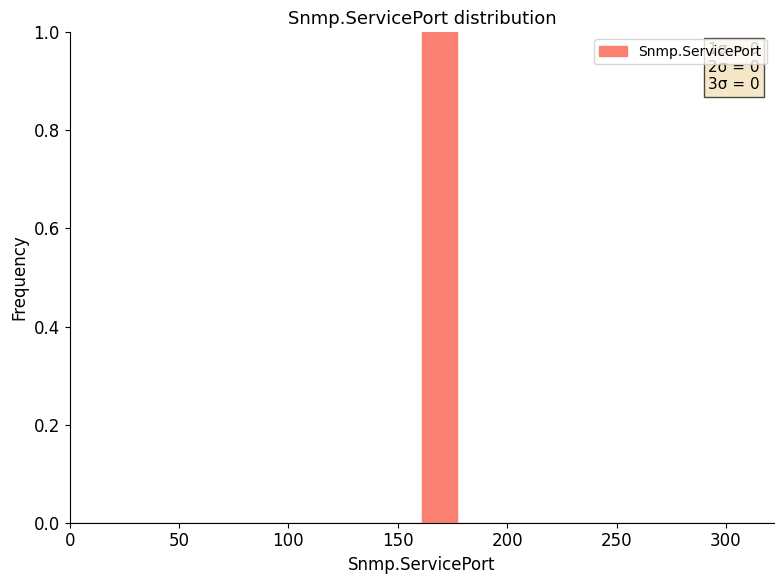

Read against the x-axis, roughly where is the centre of the tallest bar?

170